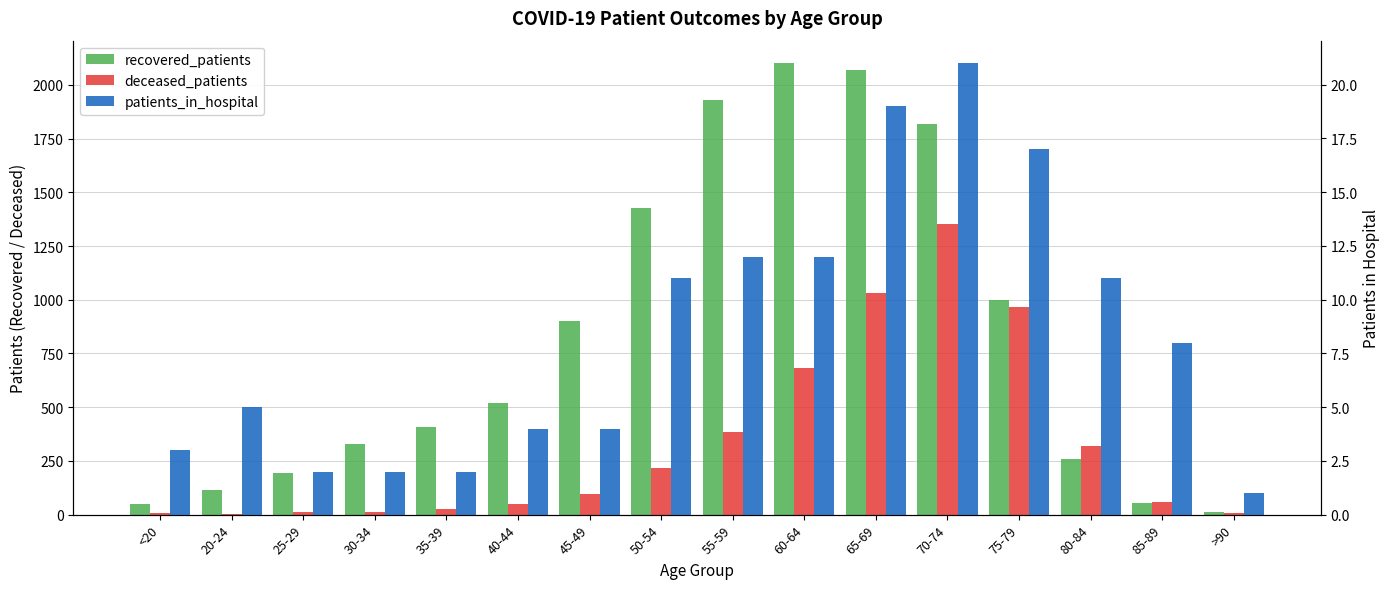

Which series has the largest total across all categories?

recovered_patients